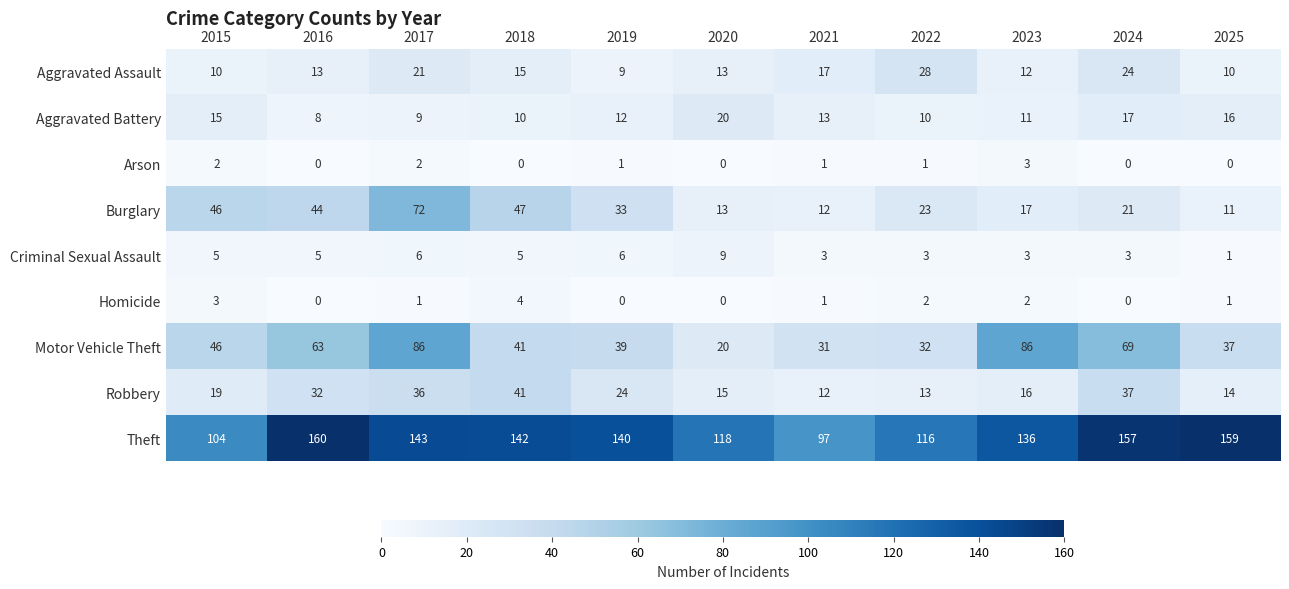

At which label does Motor Vehicle Theft first exceed 41?

2015